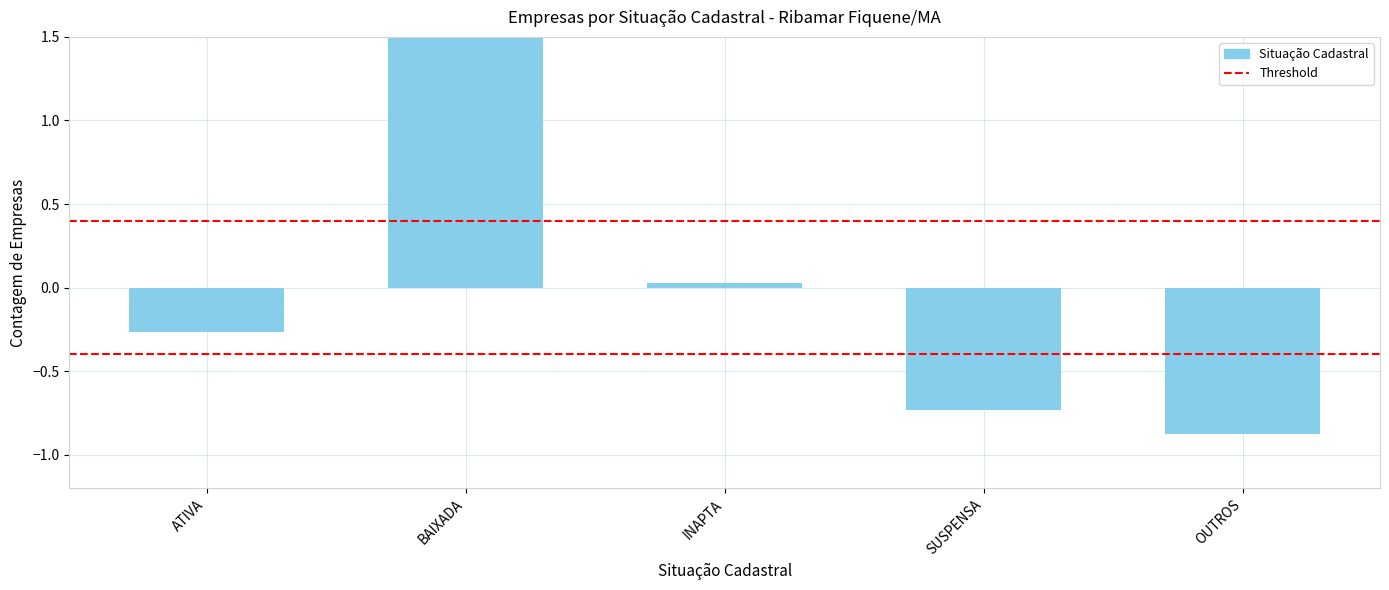

What is the change in value from INAPTA to SUSPENSA?

-0.8